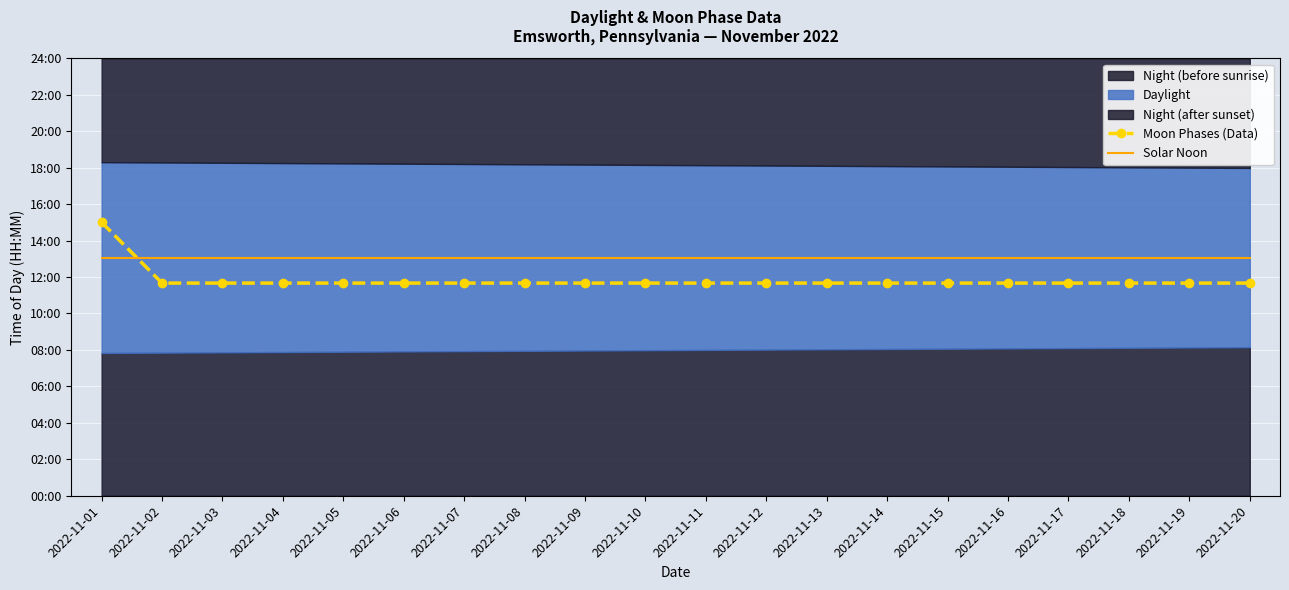

What is the spread (max minus min) of values at 2022-11-03?

84